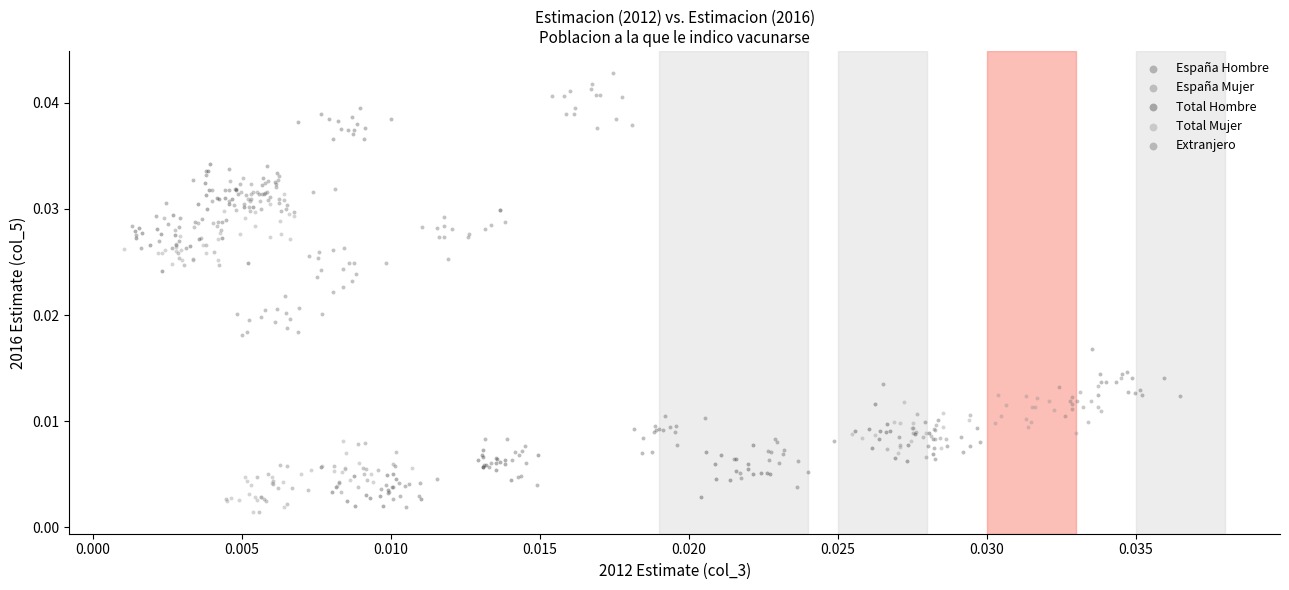

Which series has the largest Y range (max minus min)?

España Hombre